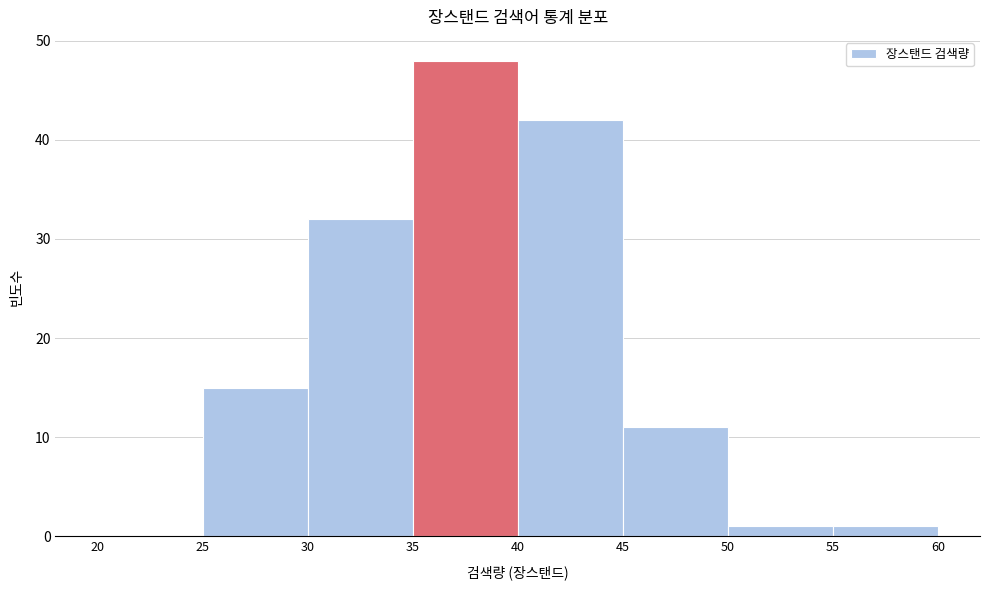

How tall is the bar that spans 45 to 50 on the x-axis? The values are not printed on the chart, so give them approximately, as read against the axis.

11